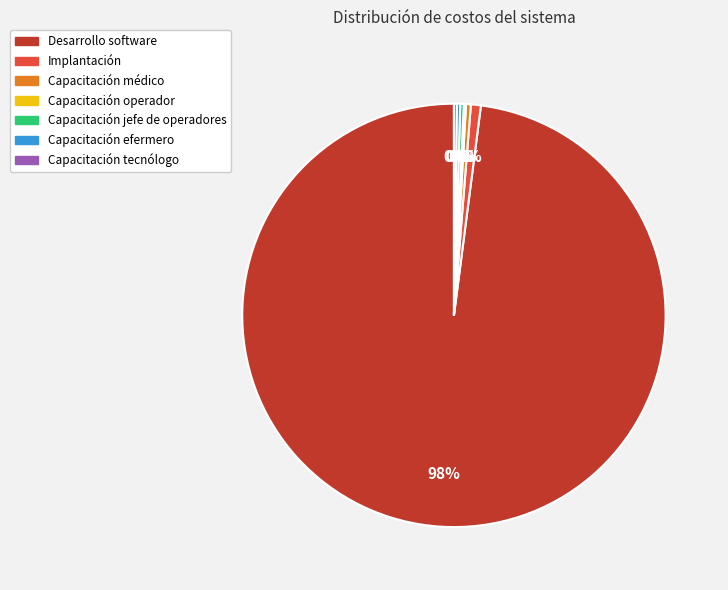

Which slice is the largest?

Desarrollo software